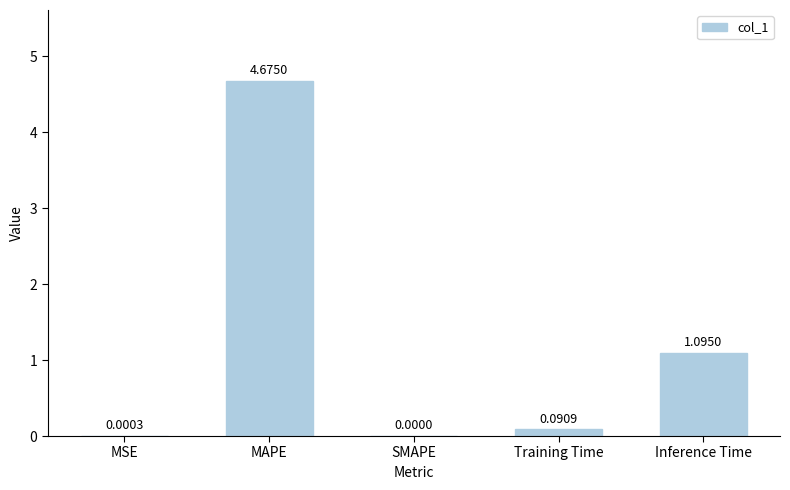

What is the change in value from MSE to Training Time?

+0.1